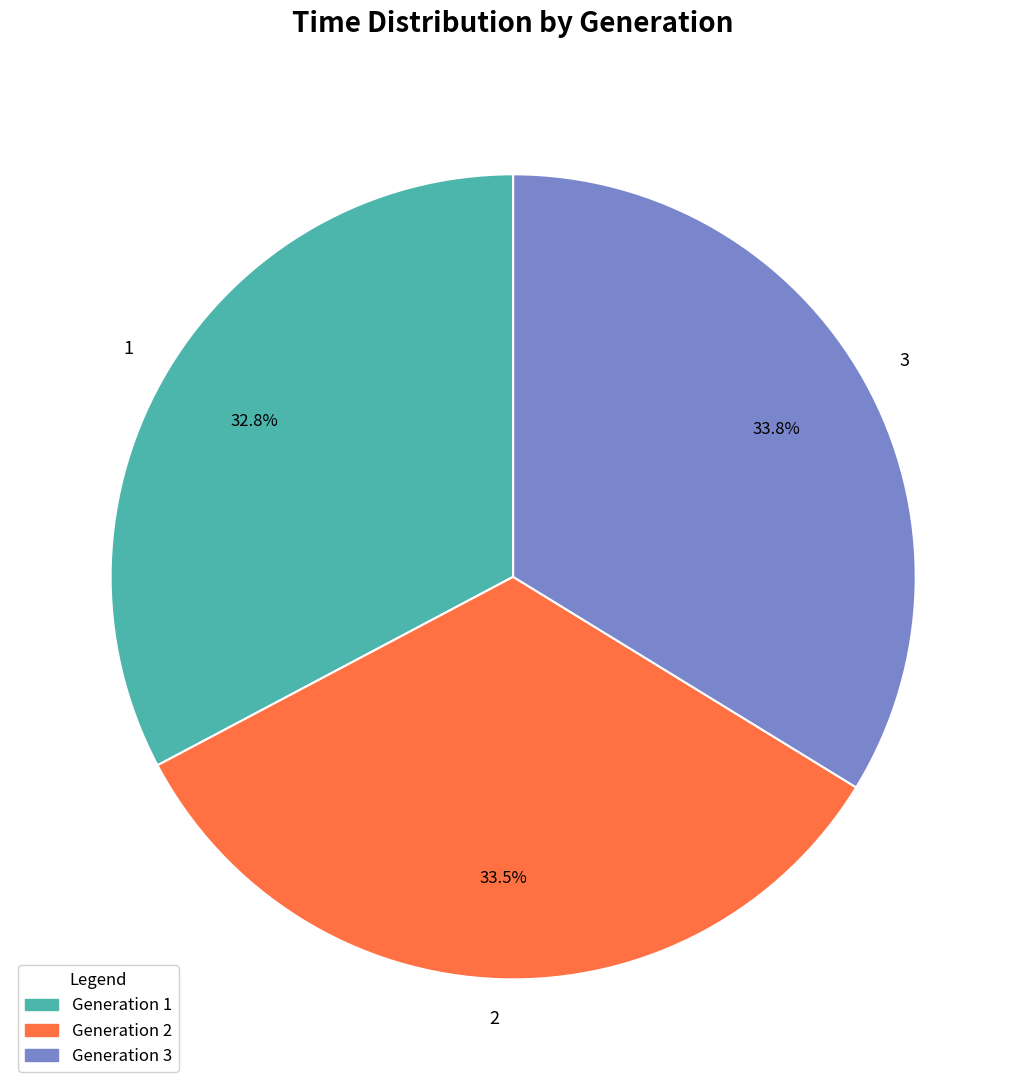

Approximately how many times larger is the value at 3 compared to 1?

1.0